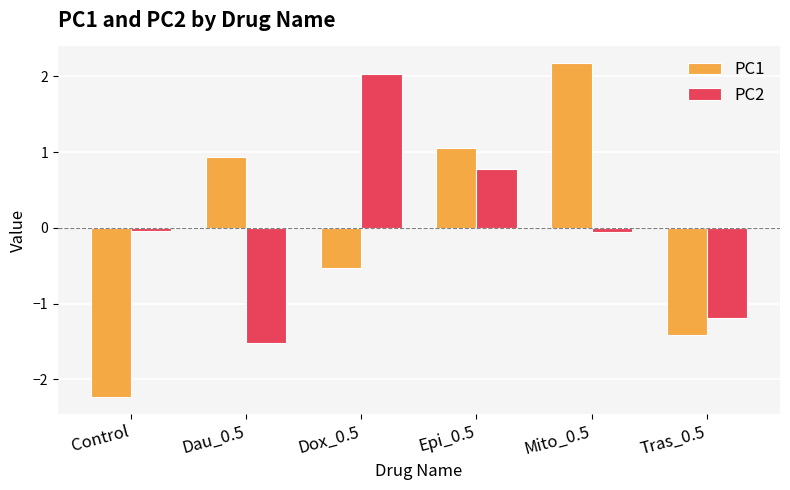

What are all the series names shown in the legend?

PC1, PC2